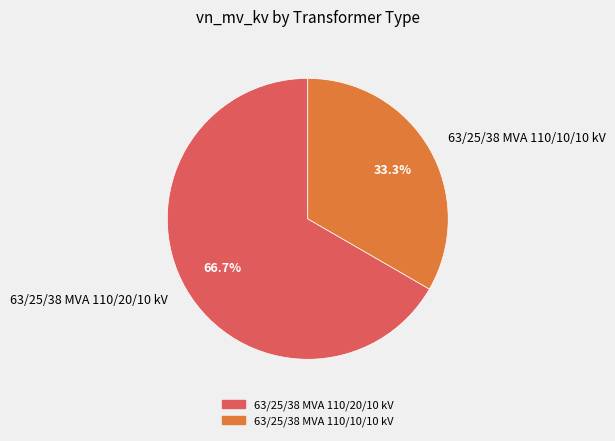

Which has a higher value, 63/25/38 MVA 110/20/10 kV or 63/25/38 MVA 110/10/10 kV?

63/25/38 MVA 110/20/10 kV